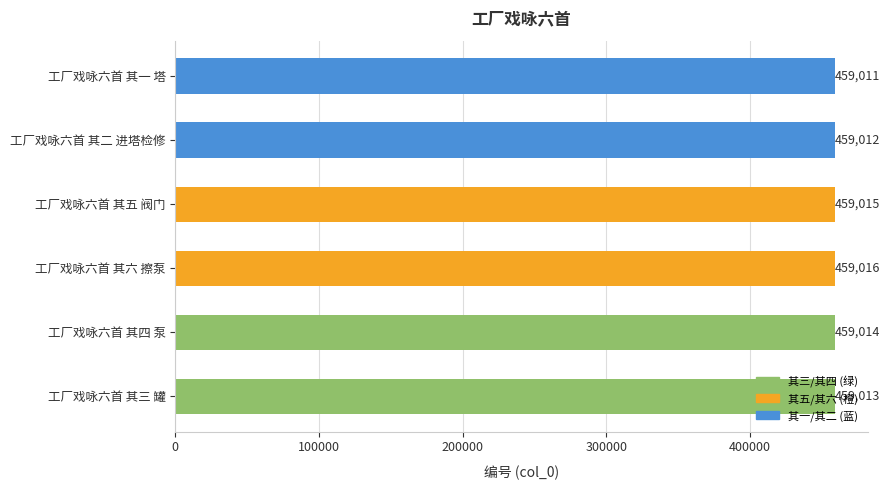

At which label is the value closest to 459013?

工厂戏咏六首 其三 罐